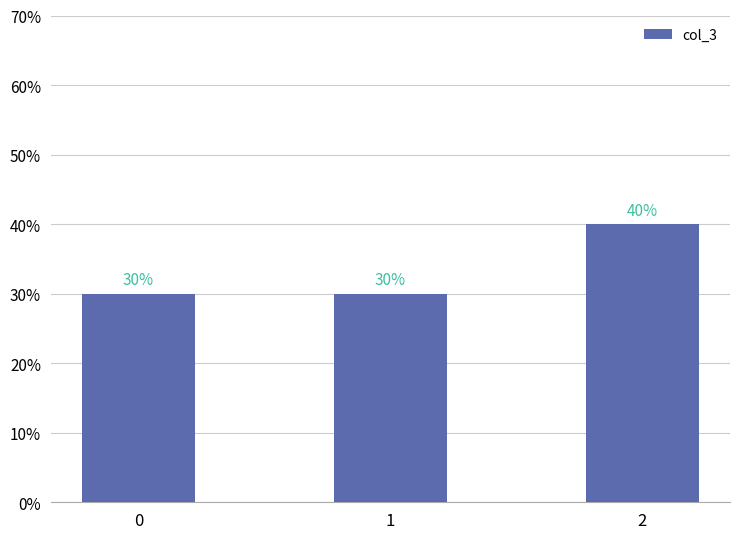

Reading left to right, list all the values displayed in this chart.

30	30	40